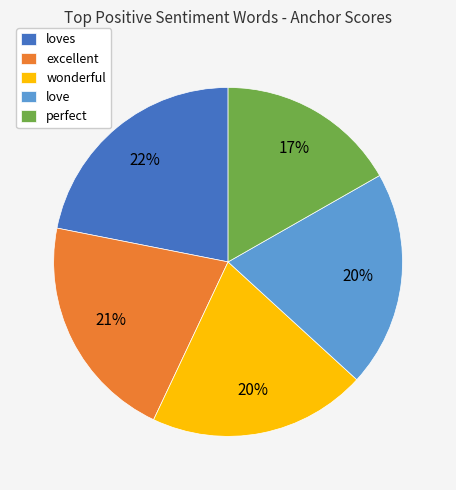

To the nearest percent, what is the combined percentage of love and excellent?

41%